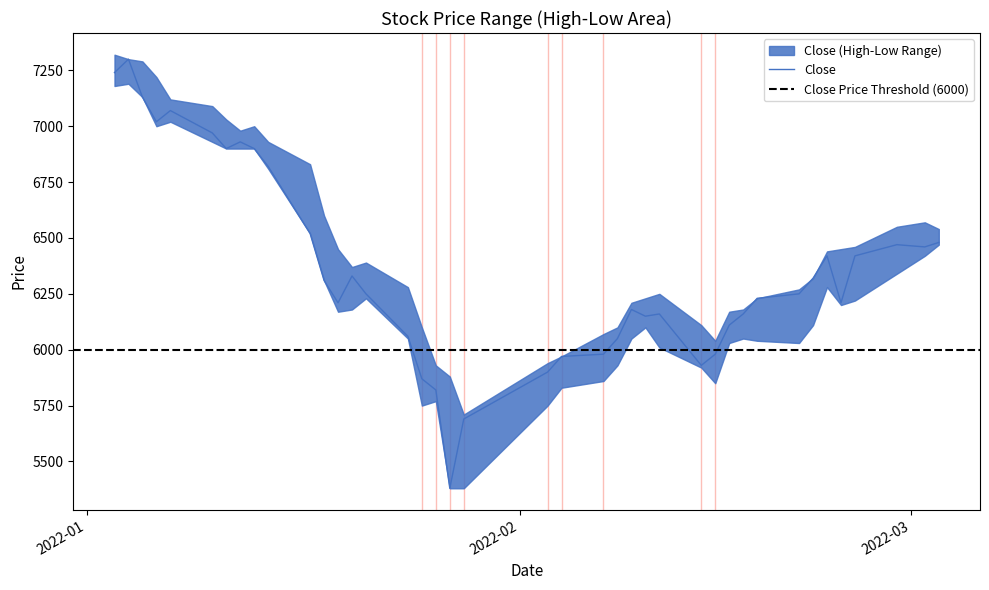

Between 2022-01-03 and 2022-01-04, which is larger?

2022-01-04